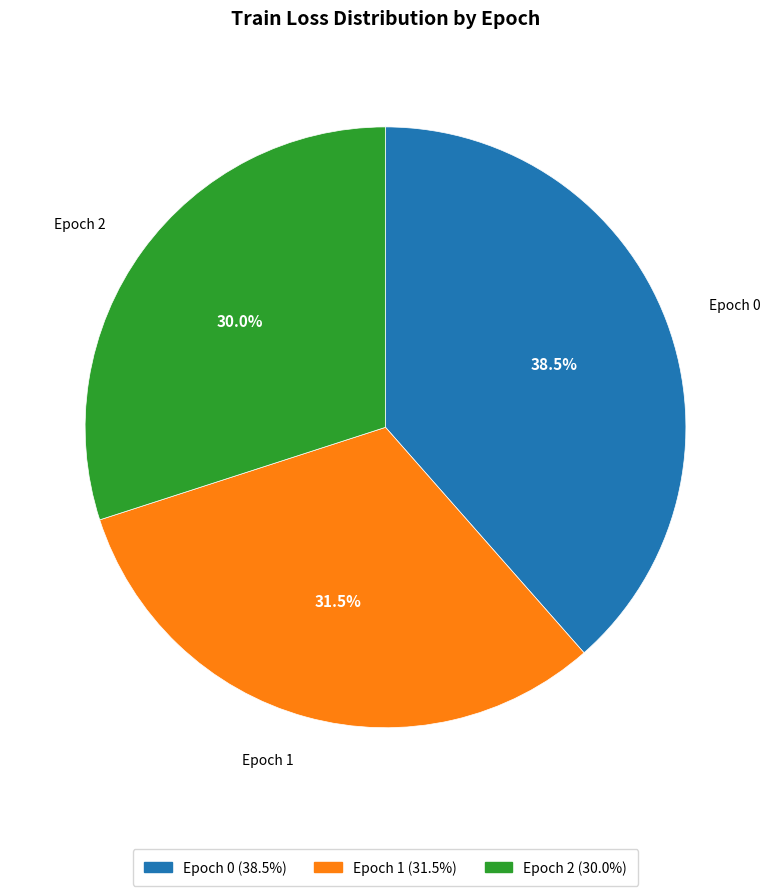

Which slice is the largest?

Epoch 0